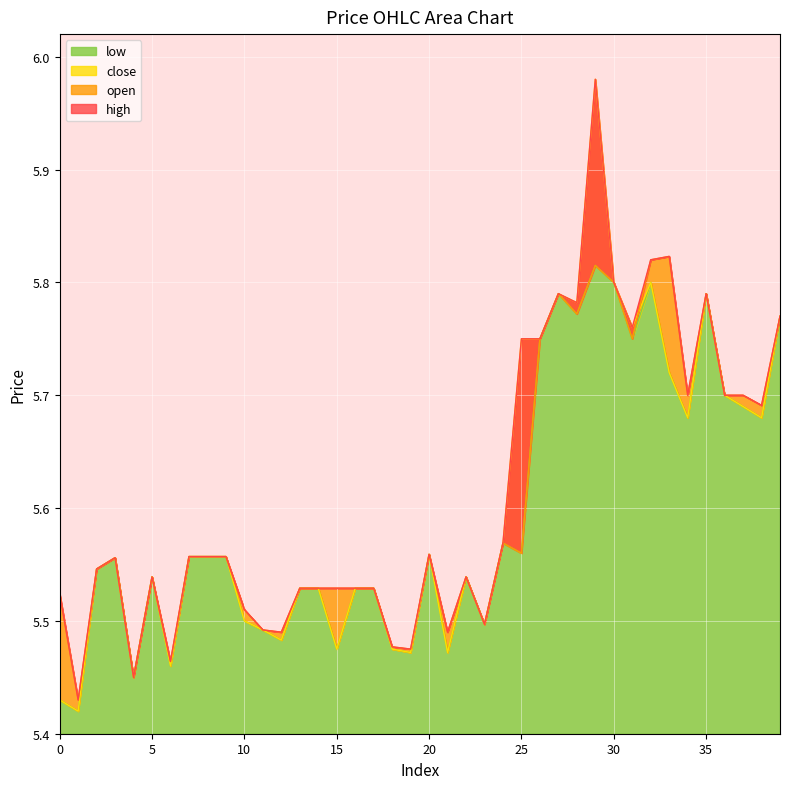

Is it true that low equals 8.4 at 15?

False